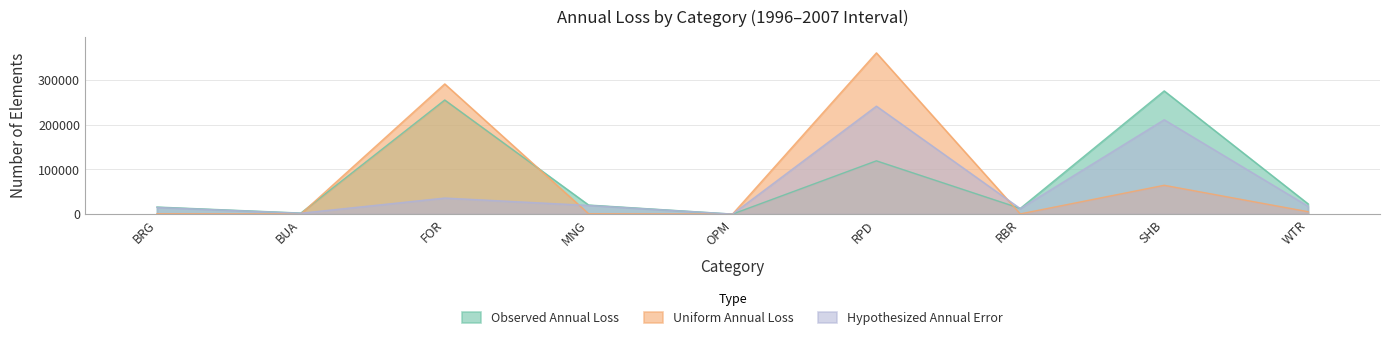

At which category is the sum across all series the highest?

RPD